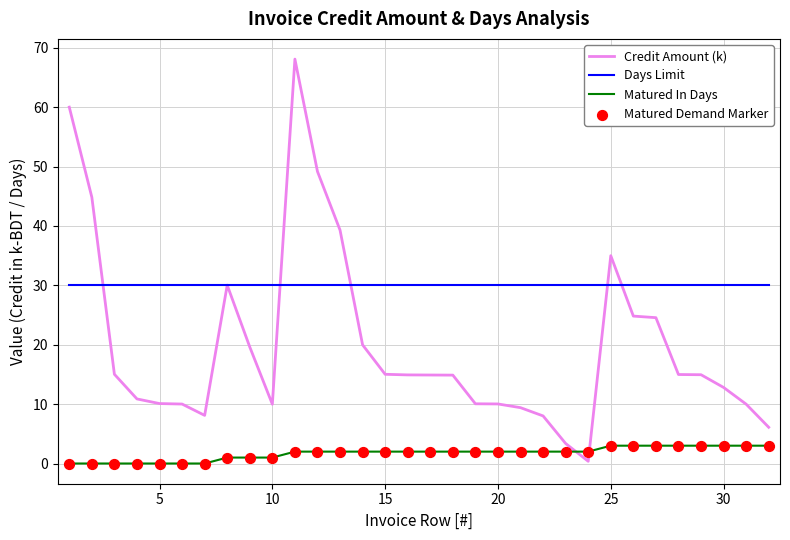

What is the maximum value for Credit Amount (k)?

68.1